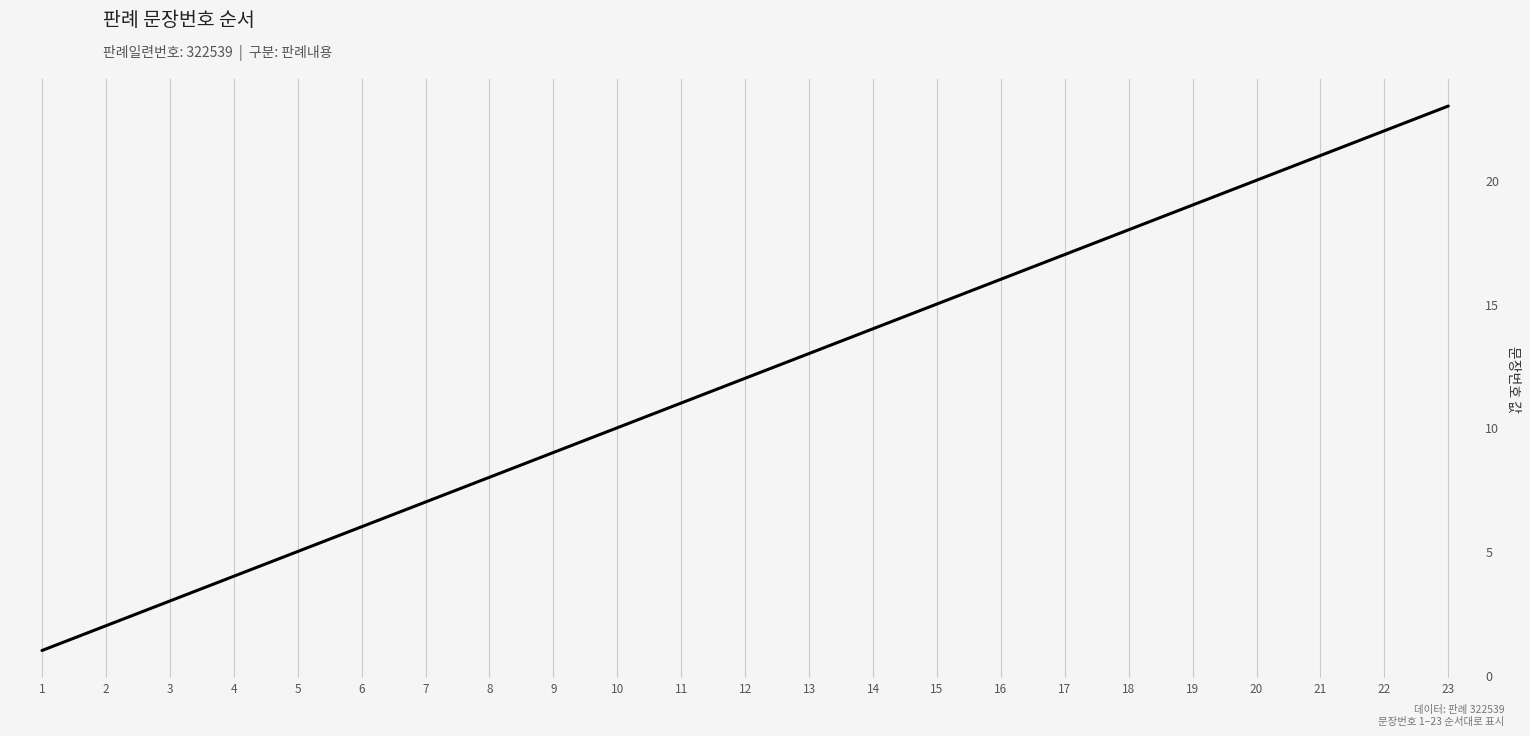

How many data points are above 12?

11